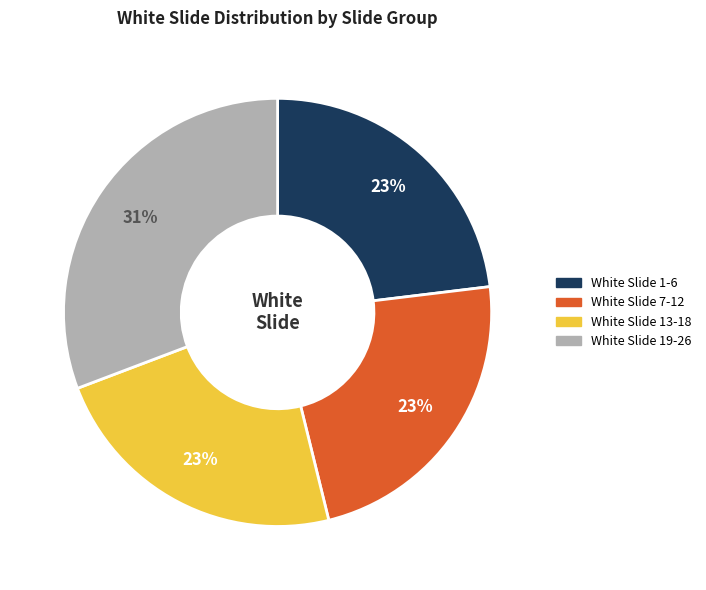

Is there a majority slice in this chart?

No